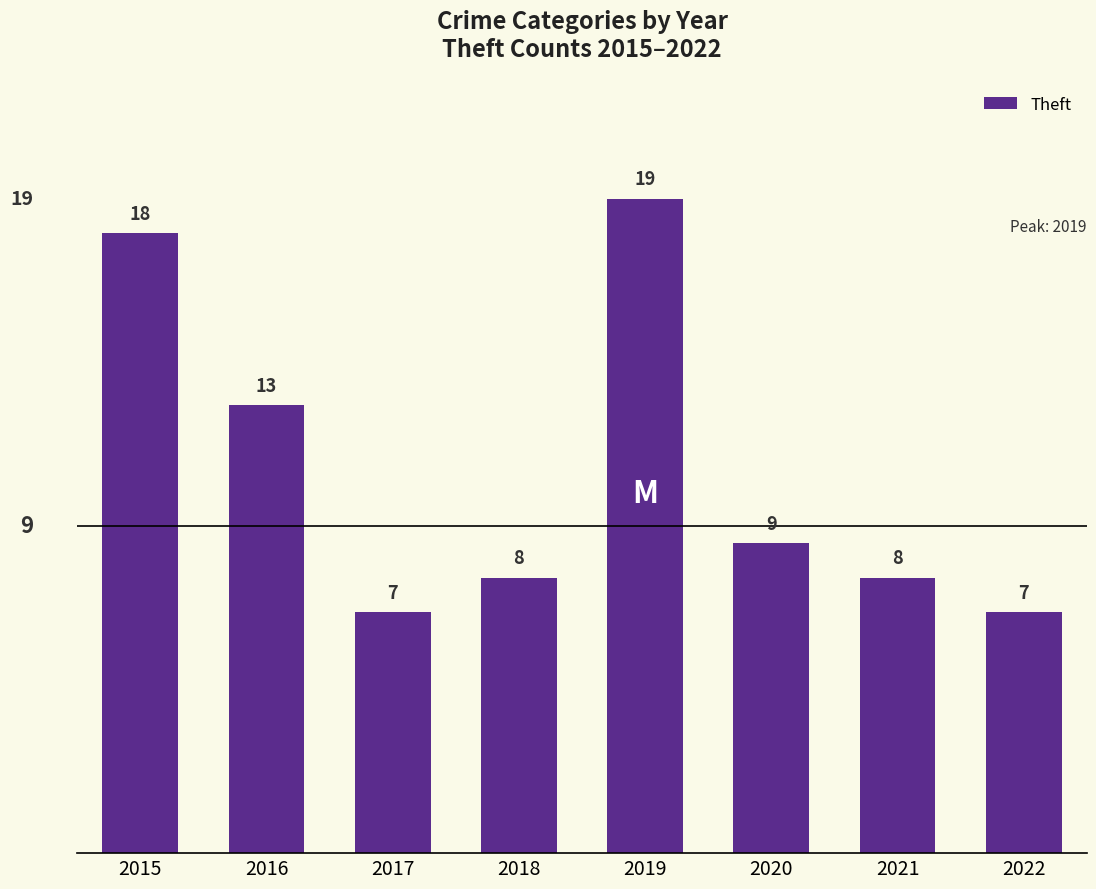

Reading left to right, transcribe all the data shown in this chart.

2015=18	2016=13	2017=7	2018=8	2019=19	2020=9	2021=8	2022=7